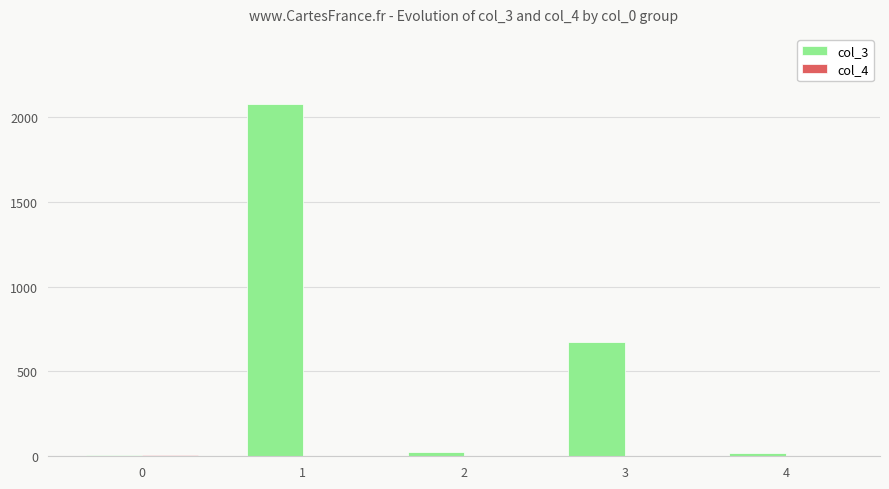

Which series has the largest total across all categories?

col_3